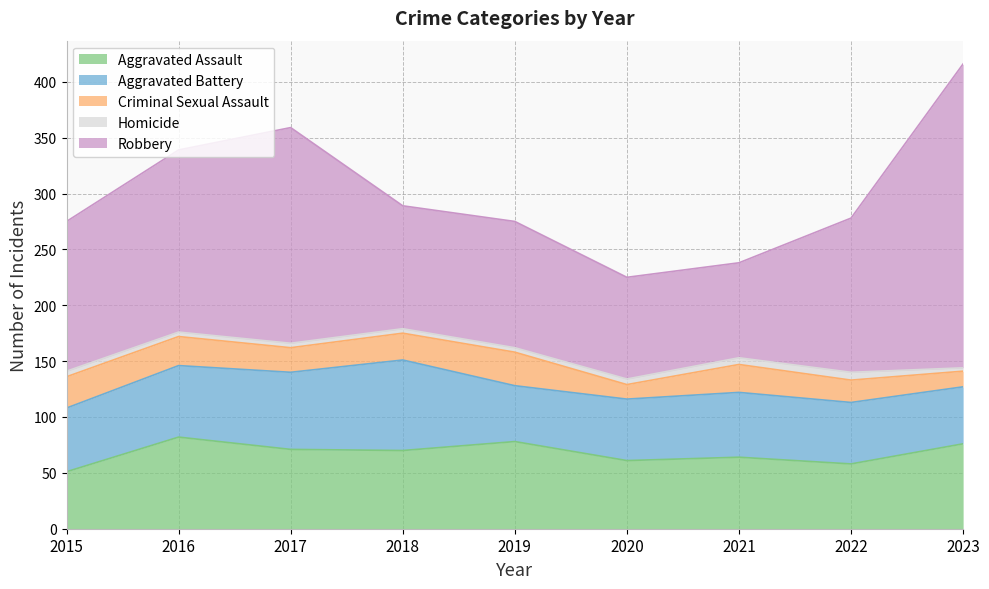

What is the minimum value for Robbery?

85